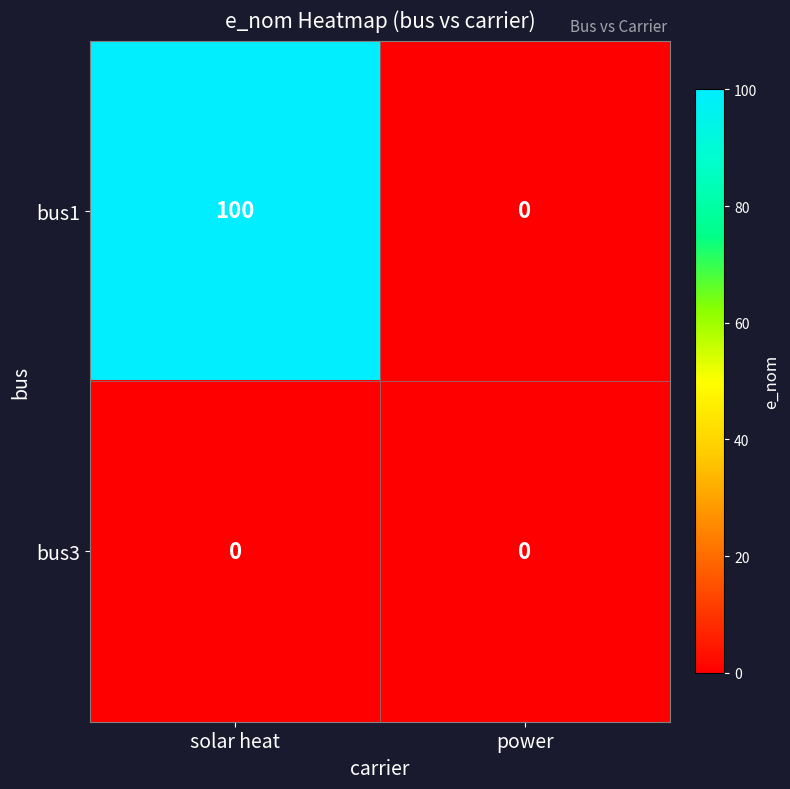

Rank the series by their maximum value, from highest to lowest.

bus1, bus3